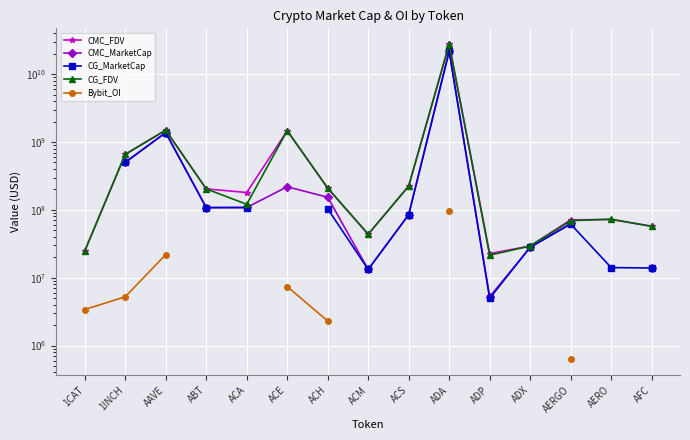

How many series are shown in this chart?

5